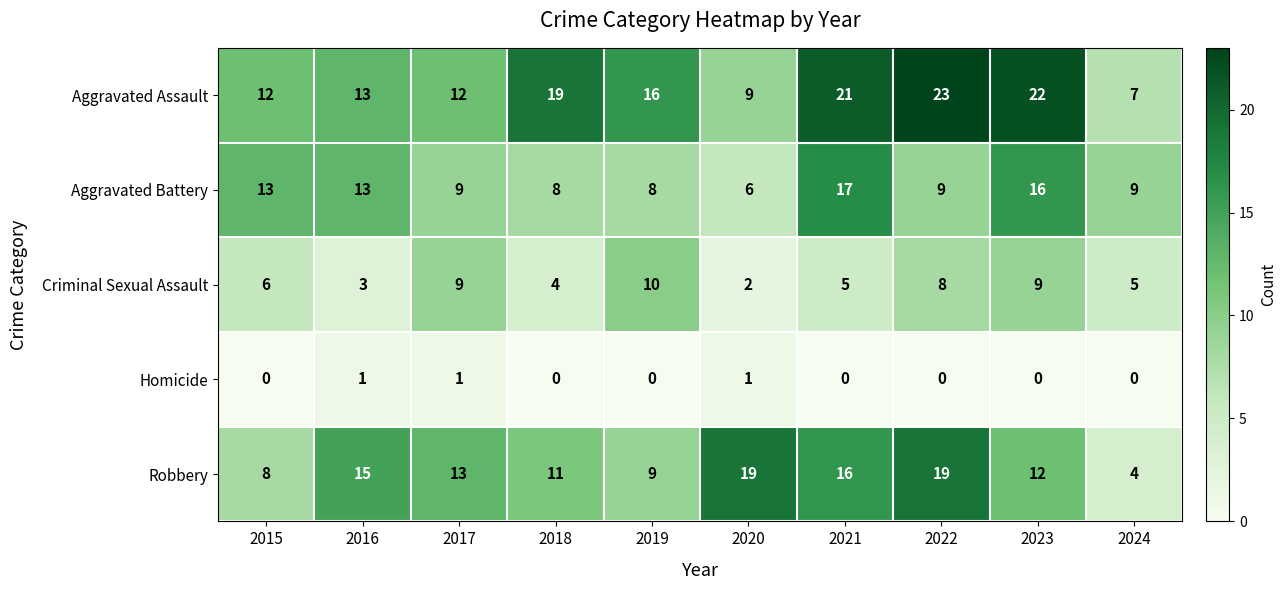

Rank the series by their maximum value, from lowest to highest.

Homicide, Criminal Sexual Assault, Aggravated Battery, Robbery, Aggravated Assault